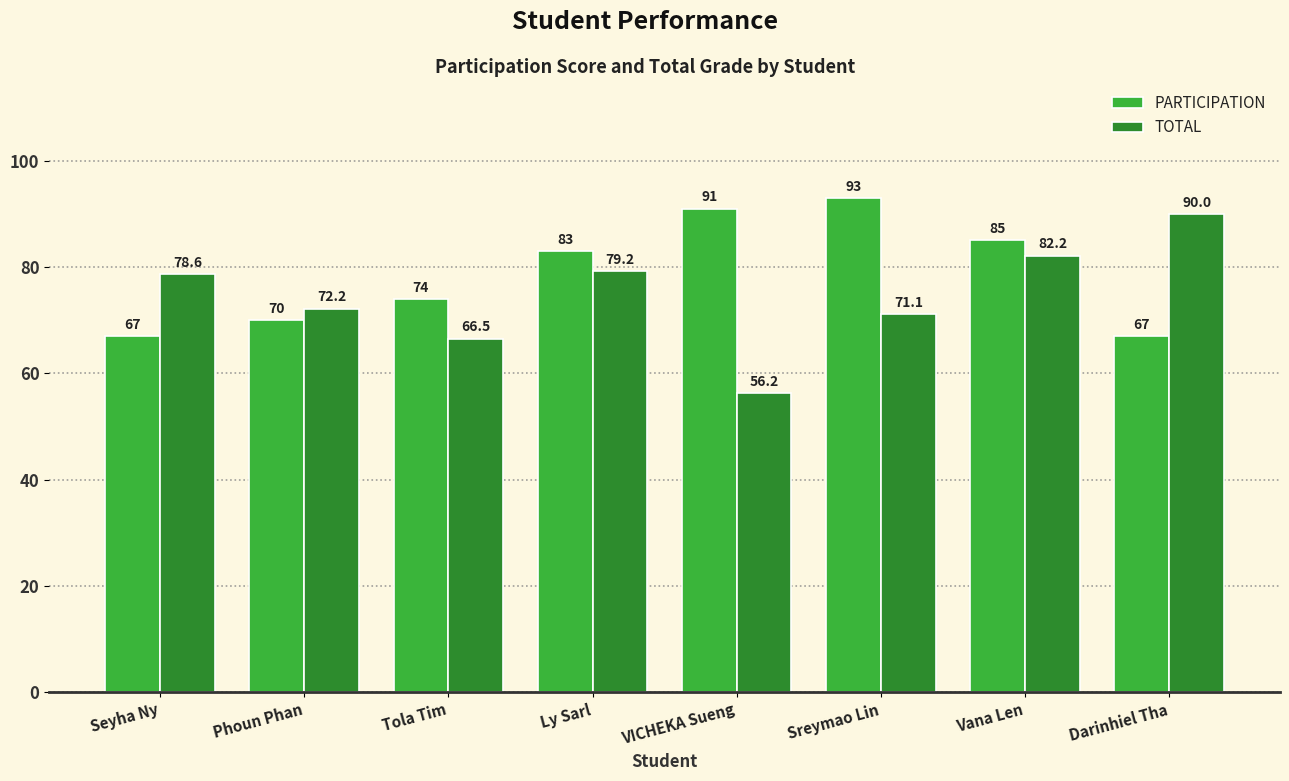

Reading left to right, list all the values displayed in this chart.

PARTICIPATION: 67.0	70.0	74.0	83.0	91.0	93.0	85.0	67.0
TOTAL: 78.6	72.2	66.5	79.2	56.2	71.1	82.2	90.0